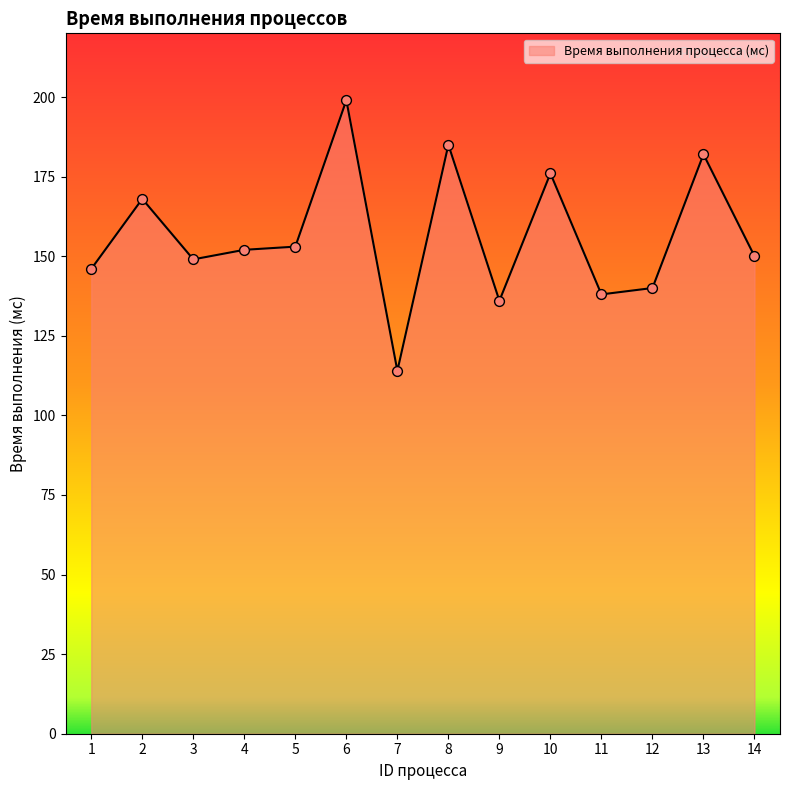

Approximately how many times larger is the value at 9 compared to 13?

0.7